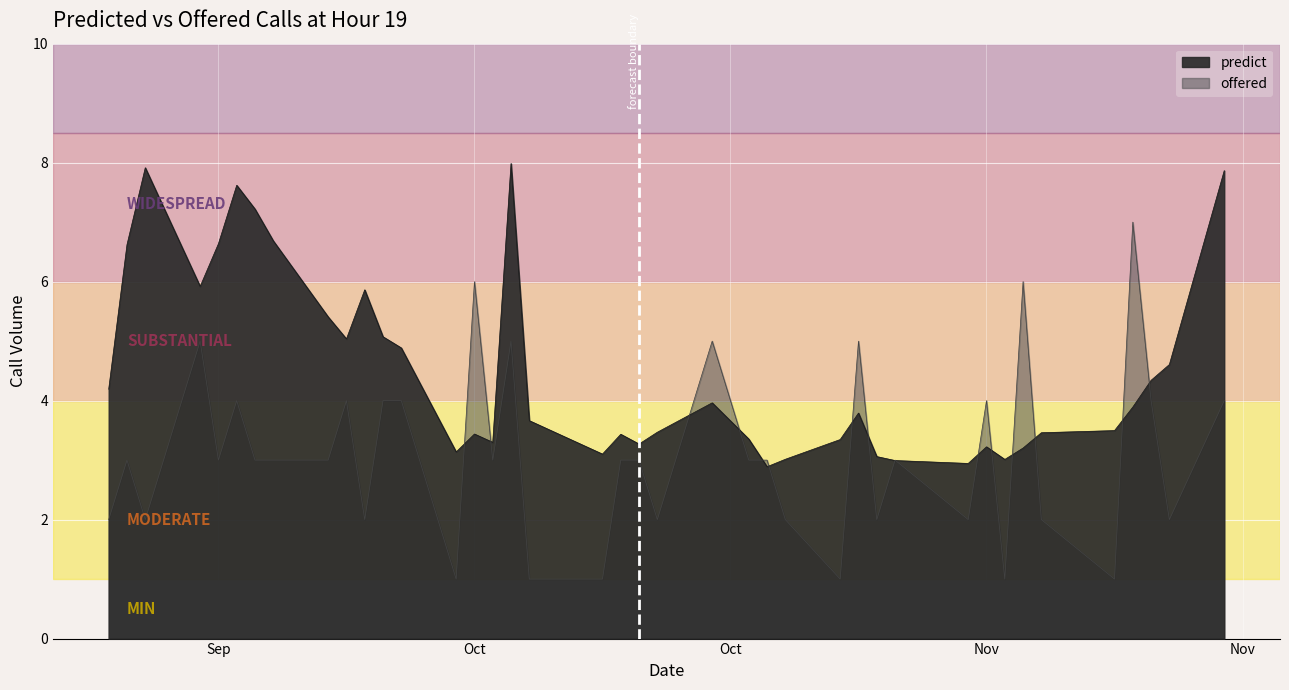

Is it true that predict equals 3.3 at 2024-09-30?

False